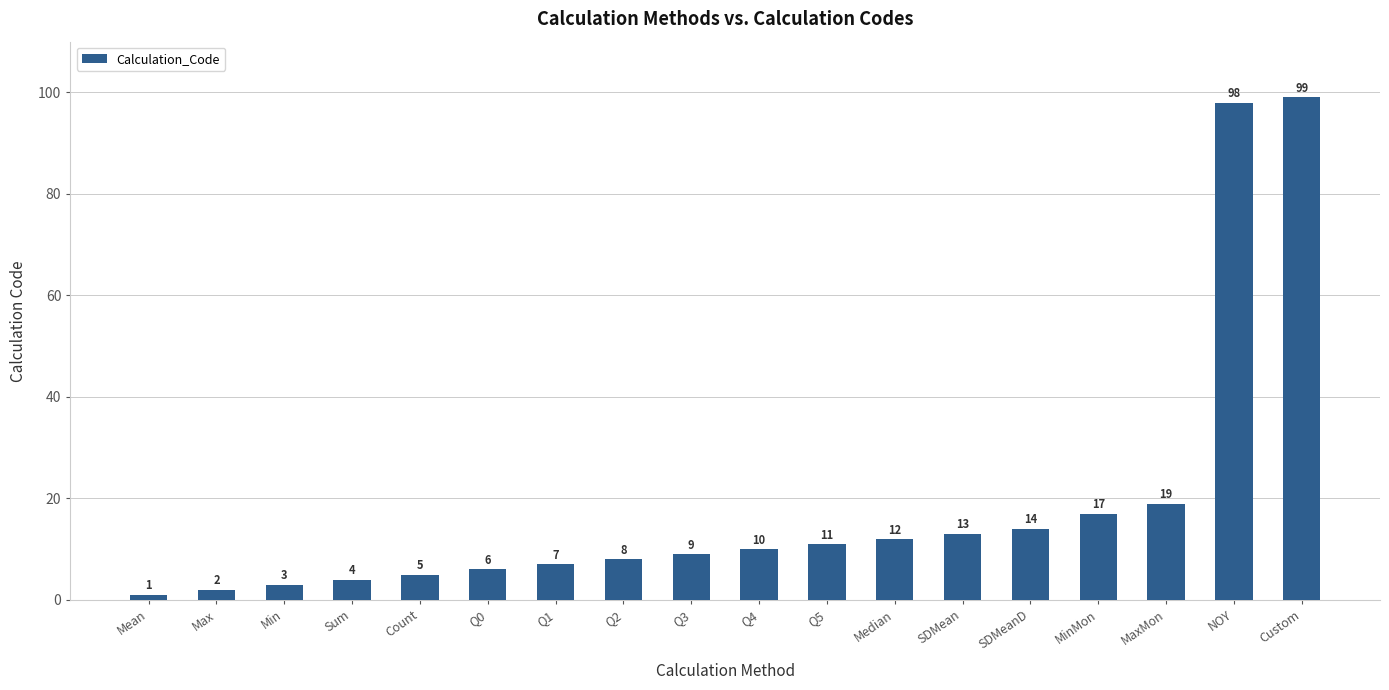

Are the bars horizontal?

No